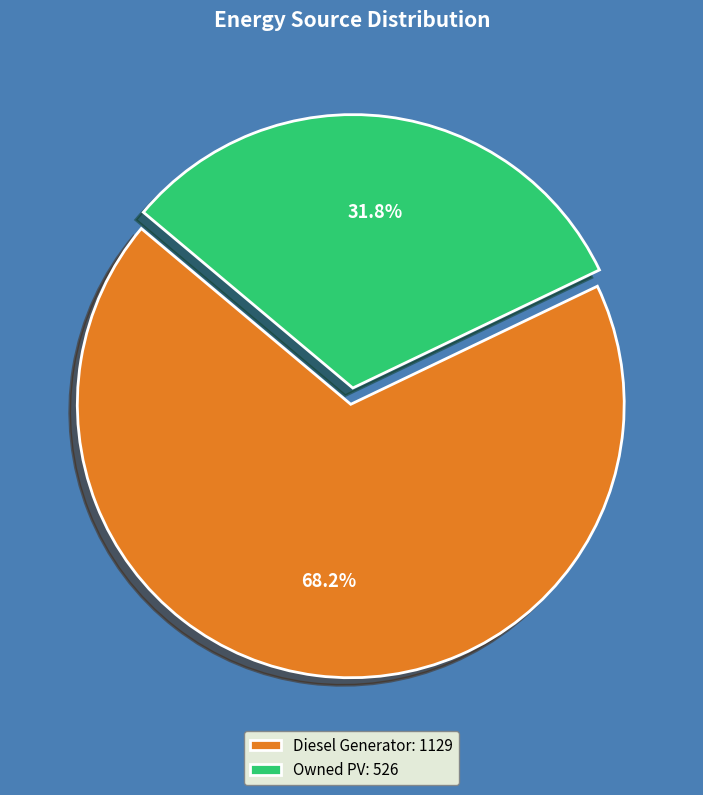

How many slices are in this pie chart?

2